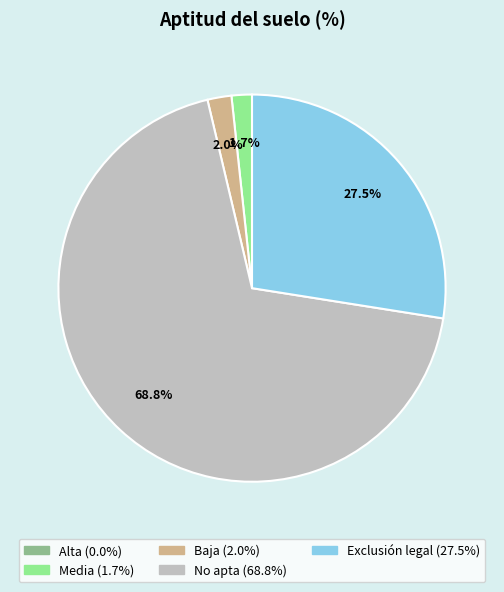

What is the largest slice in the pie chart?

No apta